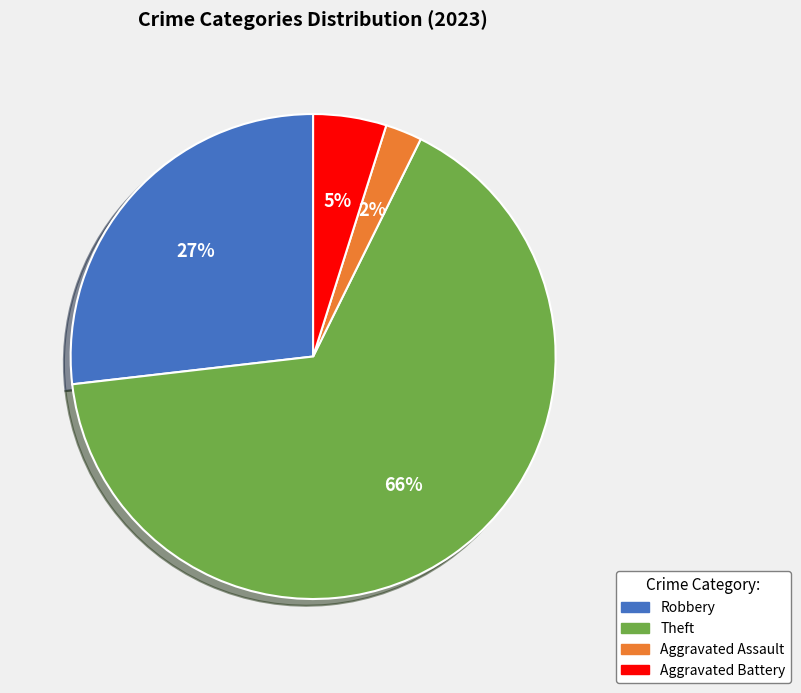

Is there any slice that represents more than half of the pie?

Yes